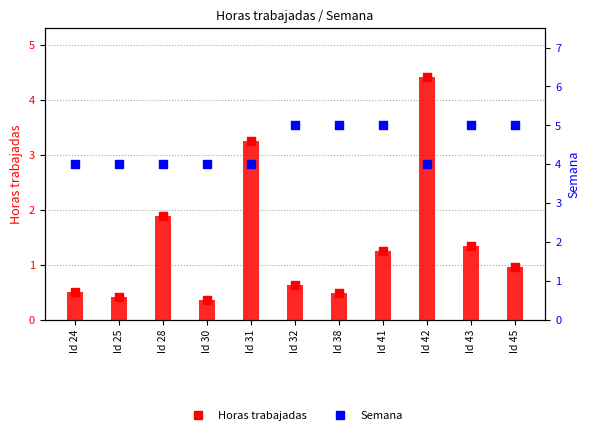

At how many categories does at least one series exceed 3?

11